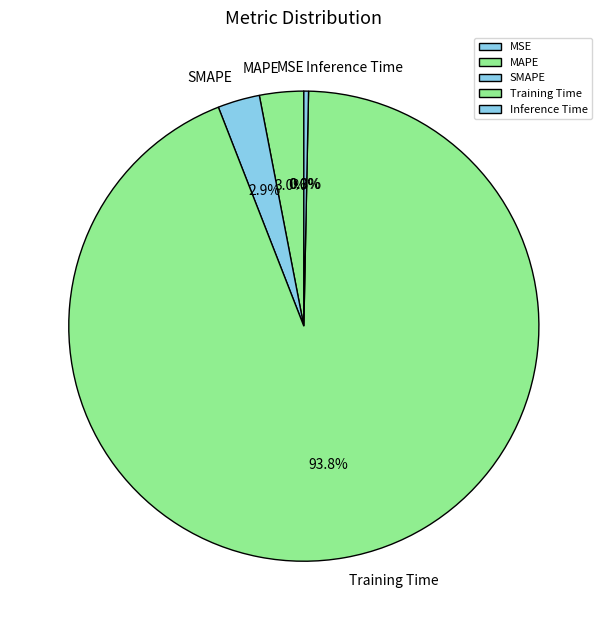

What is the largest slice in the pie chart?

Training Time